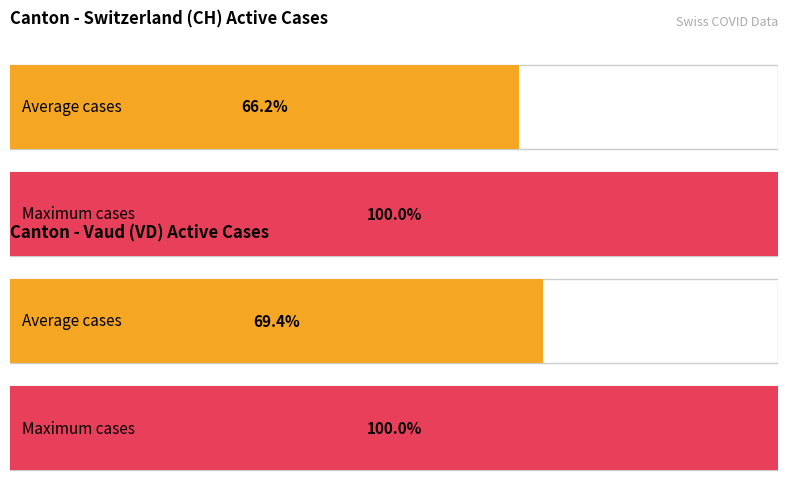

The value of VD at 16 is 2. True or false?

False